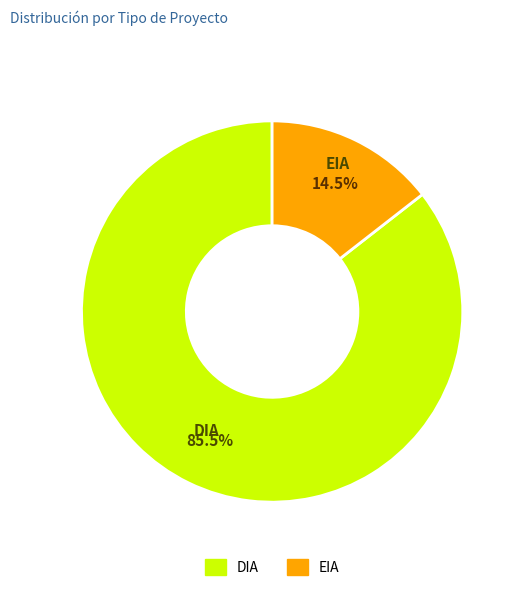

Rank the categories by value from highest to lowest.

DIA, EIA